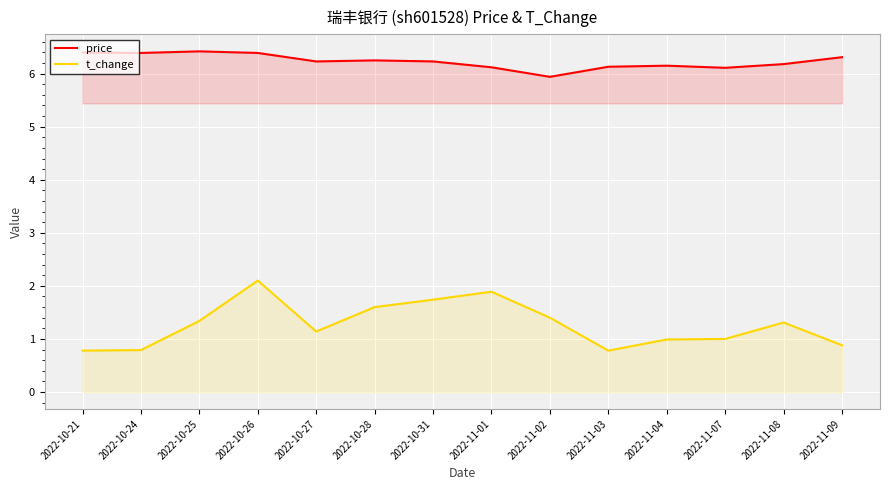

How many lines are shown in the chart?

2